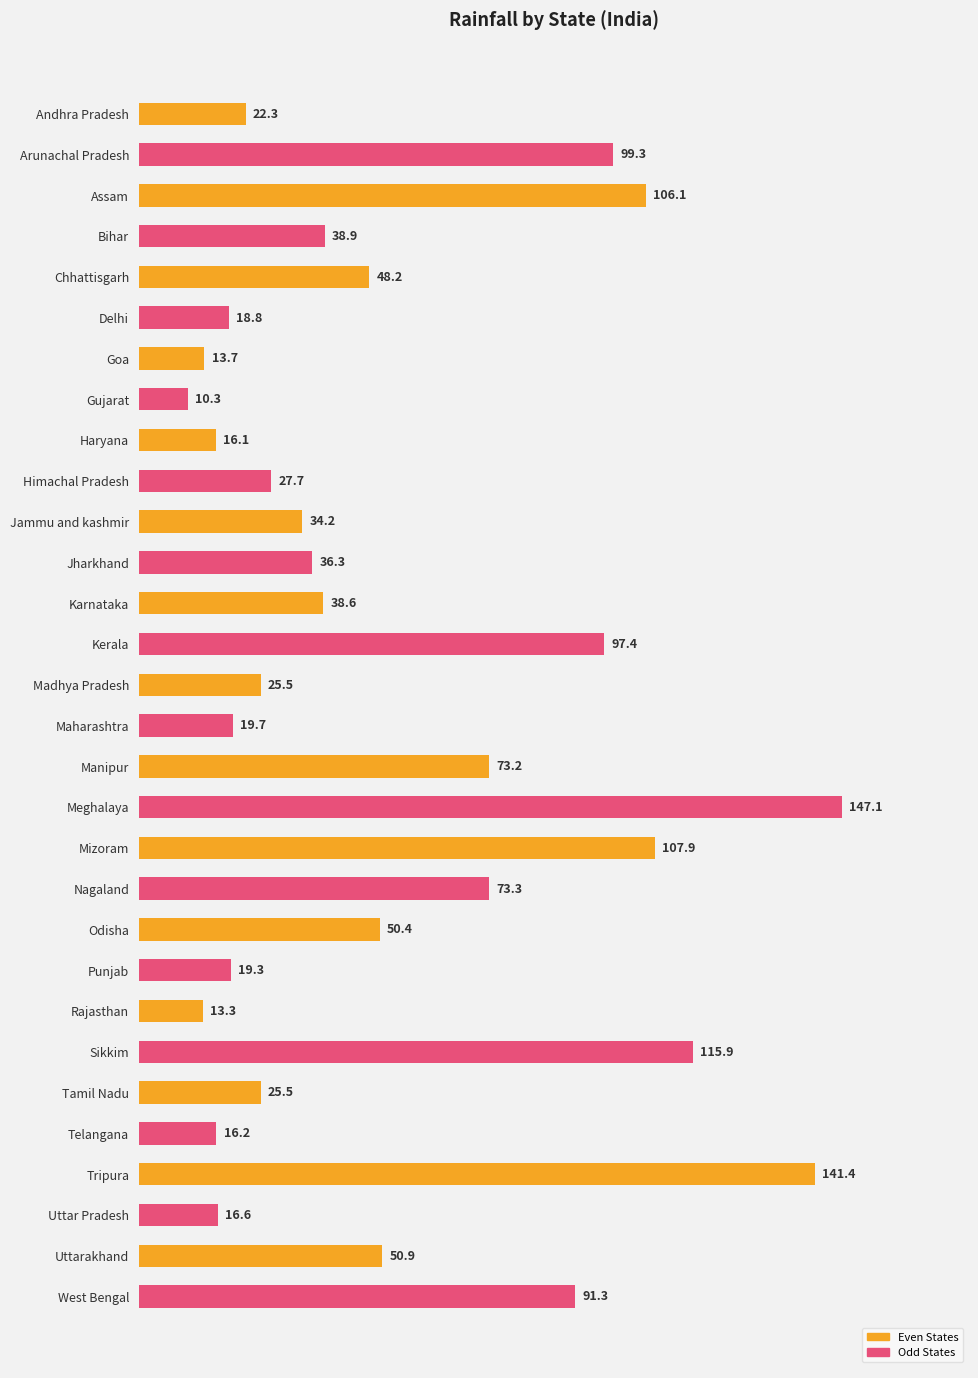

True or false: the data shows 25.6 at Uttar Pradesh.

False